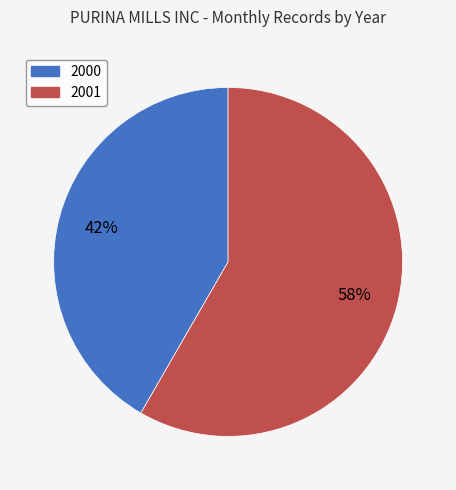

To the nearest percent, what portion does 2000 represent?

42%